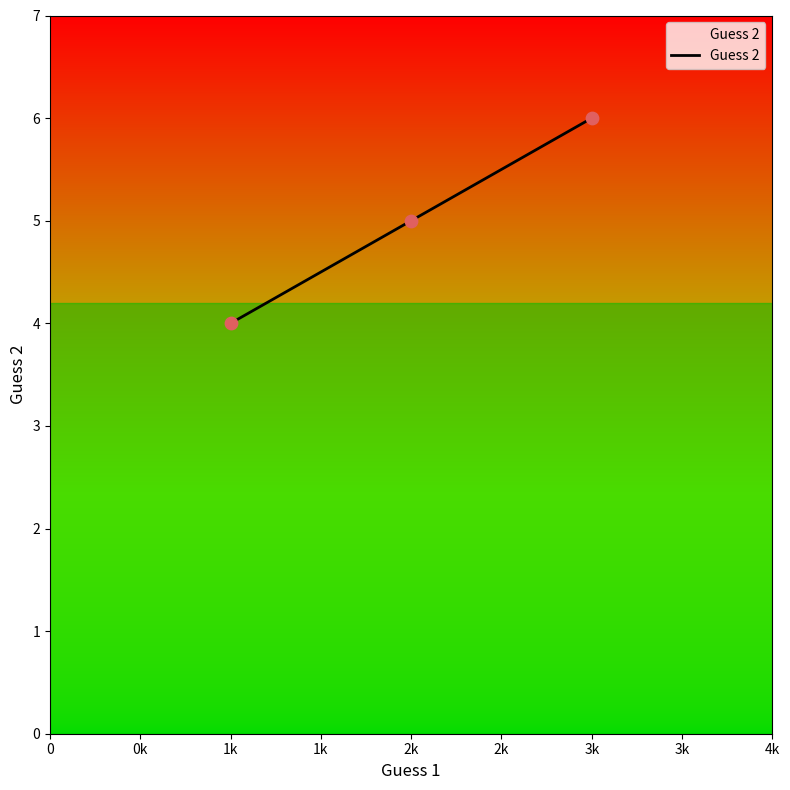

What is the change in value from 1k to 3k?

+2